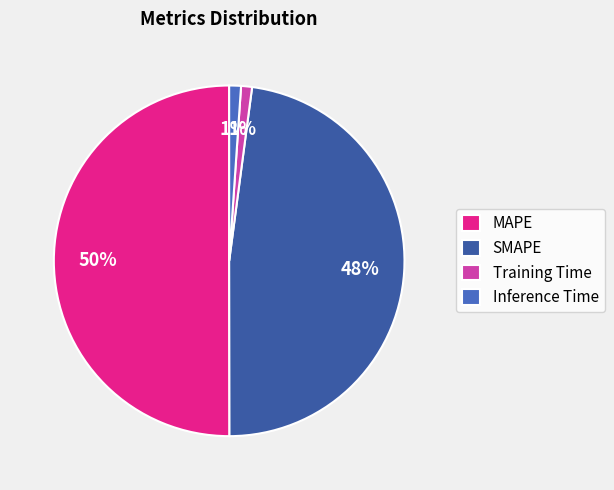

Which category accounts for the majority?

MAPE